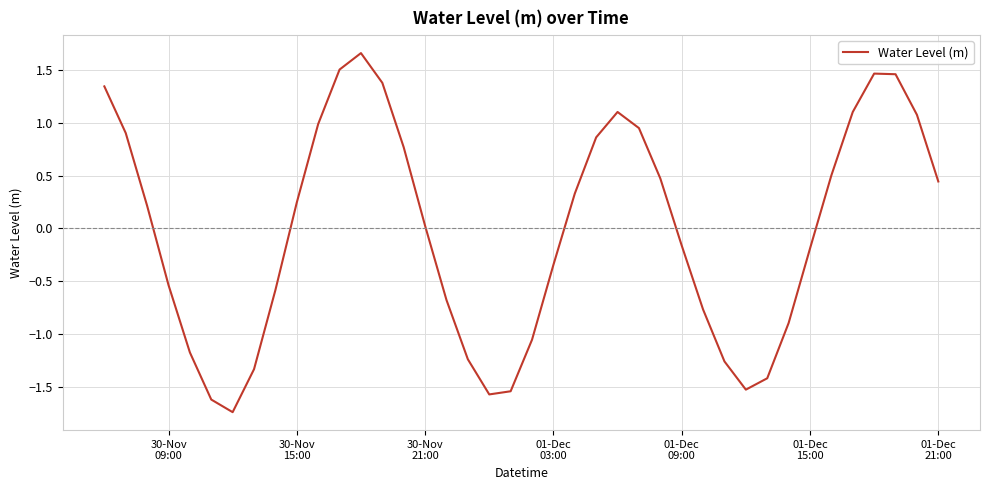

What is the difference between the maximum and minimum values?

3.4